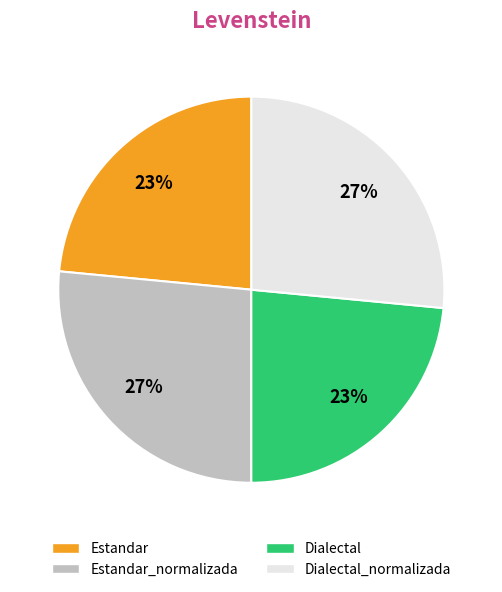

How many segments does this pie chart have?

4